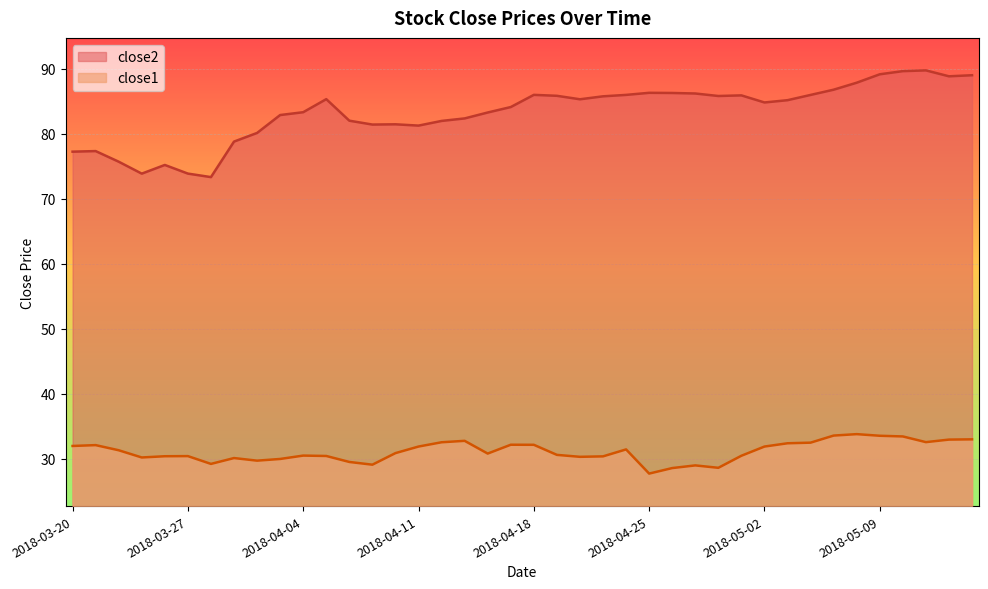

What is the sum of all close1 values?

1244.1